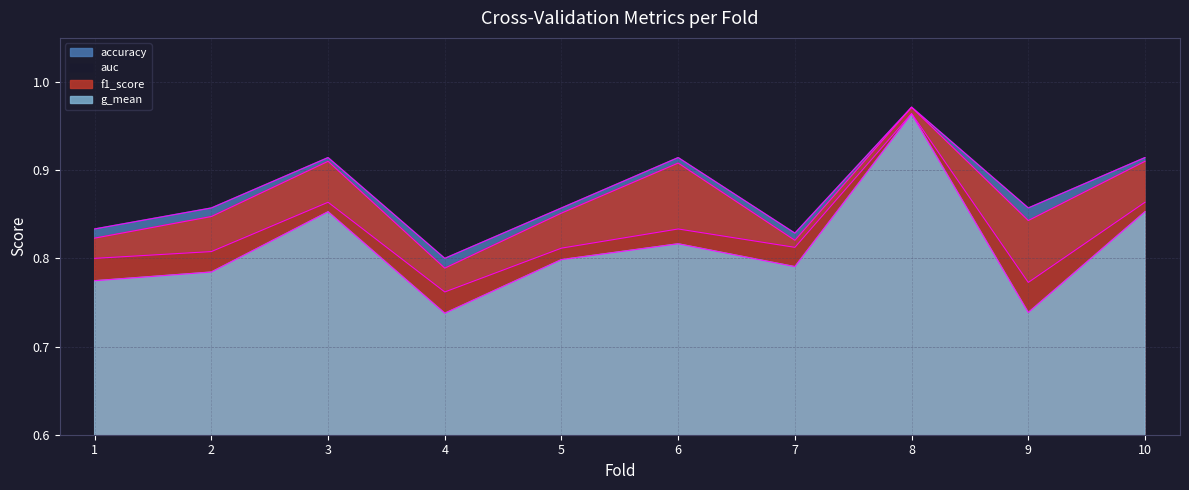

Between 8 and 10, which series saw the biggest shift?

g_mean